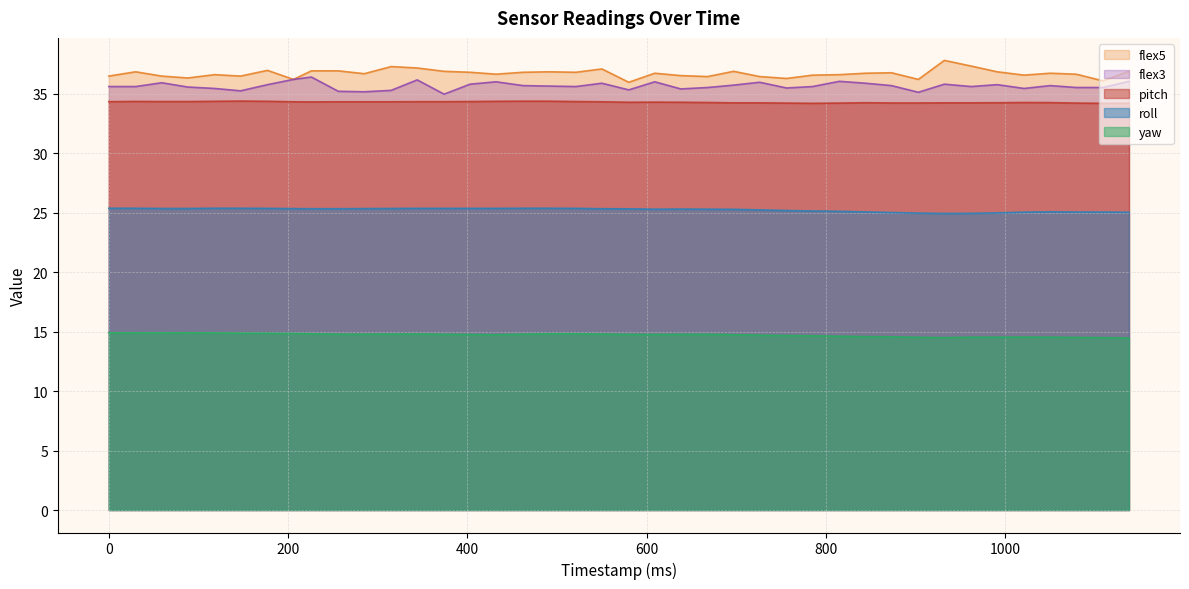

Rank the series at 638 from highest to lowest value.

flex5, flex3, pitch, roll, yaw